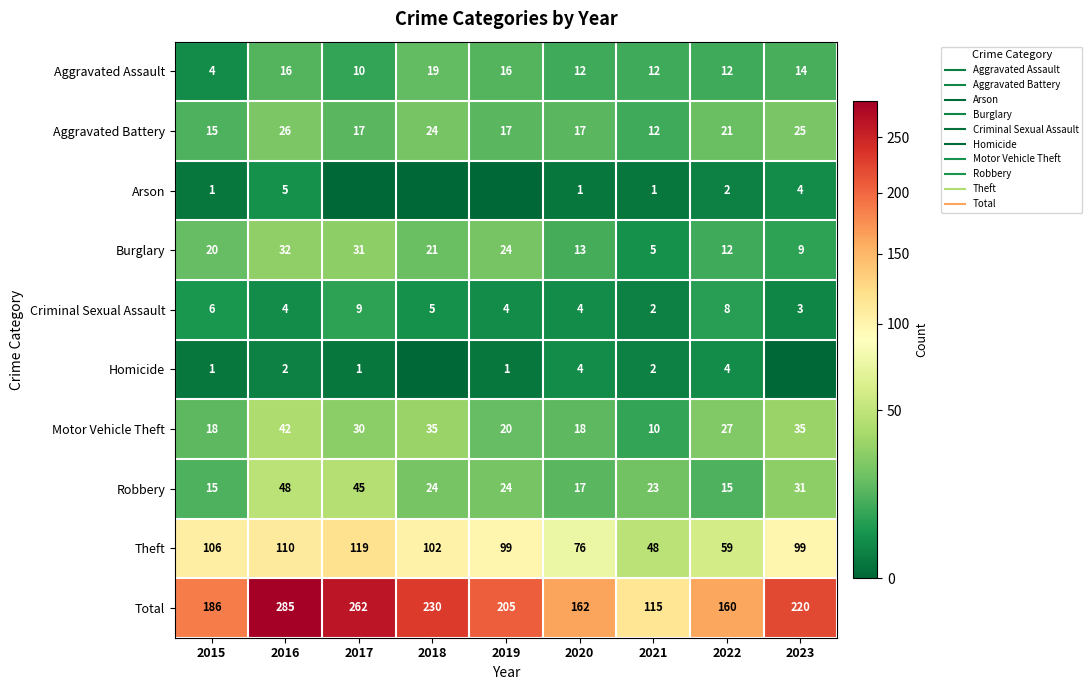

What is the sum of all Arson values?

14